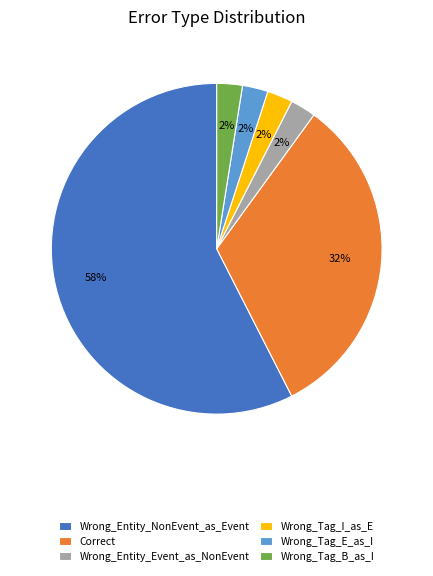

What is the largest slice in the pie chart?

Wrong_Entity_NonEvent_as_Event